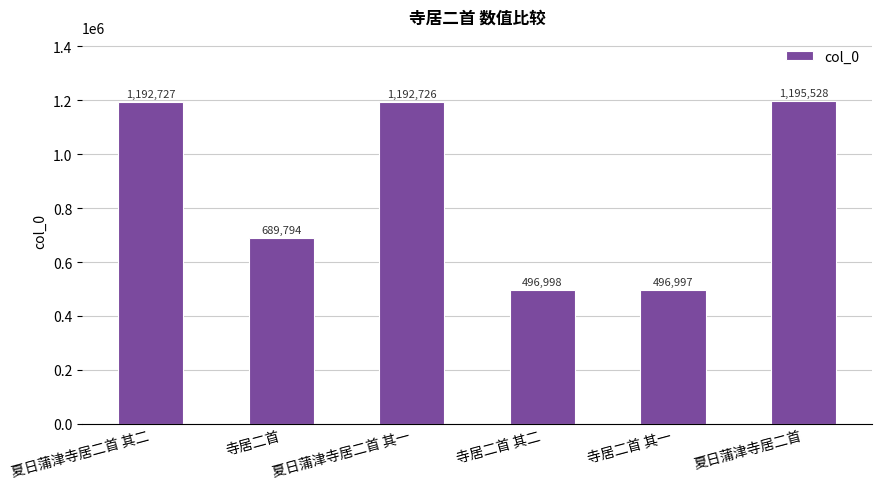

Is it true that the value at 寺居二首 其二 is 884578?

False